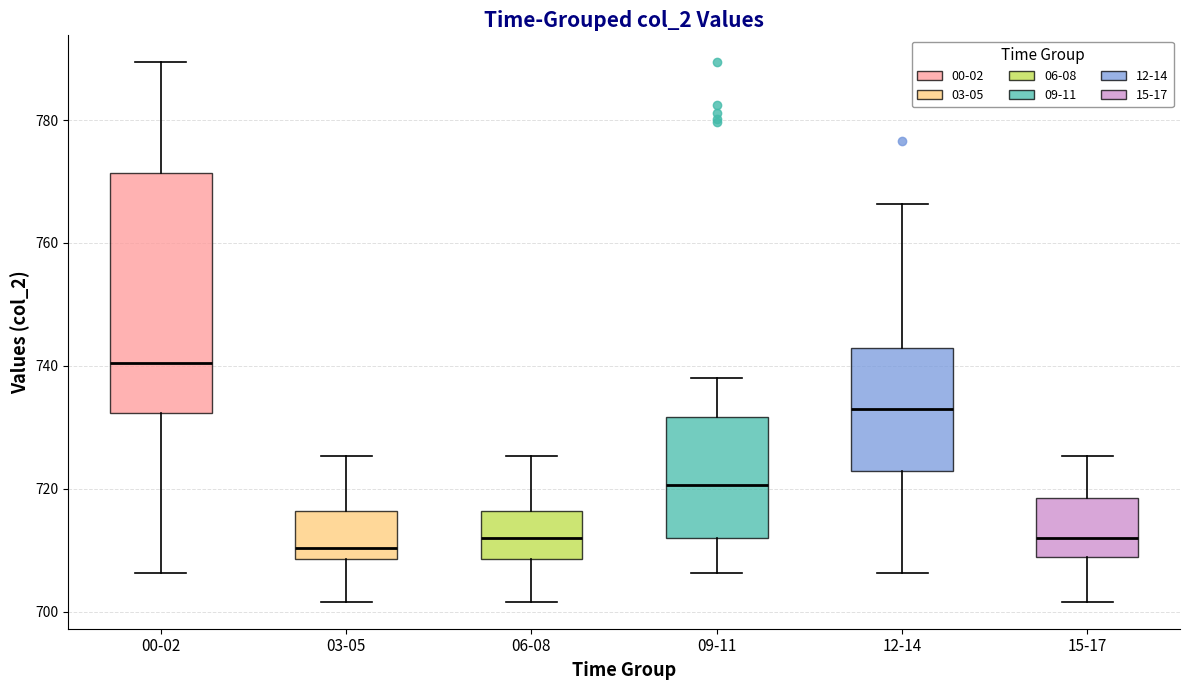

Where is the upper edge of the box for 15-17 on the y-axis? The values are not printed on the chart, so give them approximately, as read against the axis.

718